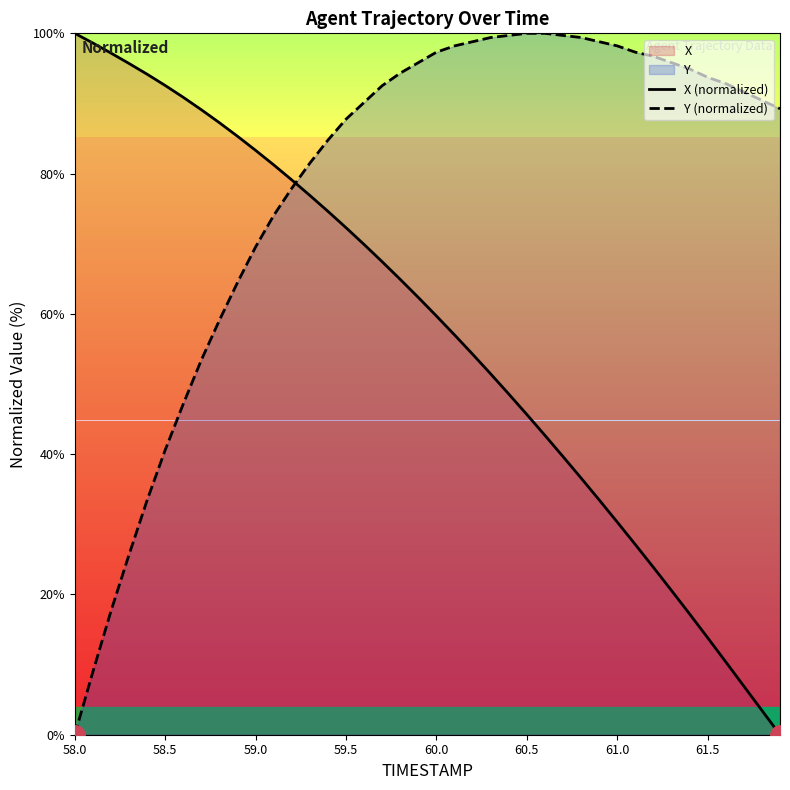

Reading right to left, transcribe all the data shown in this chart.

X (normalized): 0.0	3.5	6.9	10.4	13.8	17.2	20.6	23.9	27.1	30.3	33.5	36.6	39.7	42.7	45.7	48.6	51.4	54.3	57.0	59.7	62.3	64.9	67.4	69.9	72.3	74.6	76.9	79.1	81.2	83.3	85.3	87.3	89.1	90.9	92.6	94.2	95.7	97.2	98.6	100.0
Y (normalized): 89.3	90.4	91.6	92.8	93.7	94.9	95.8	96.7	97.3	98.2	98.8	99.4	99.7	100.0	100.0	99.7	99.4	98.8	98.2	97.3	95.8	94.3	92.5	90.1	87.8	84.8	81.5	77.9	74.0	69.6	64.5	59.1	53.4	47.2	40.6	33.4	25.7	17.6	9.0	0.0